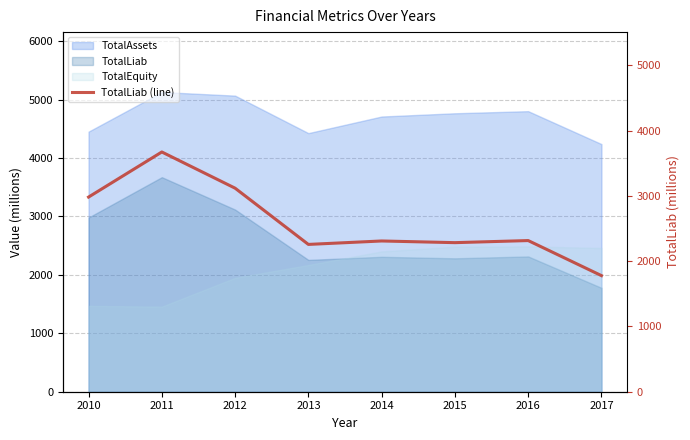

Where is the first local minimum?

2013